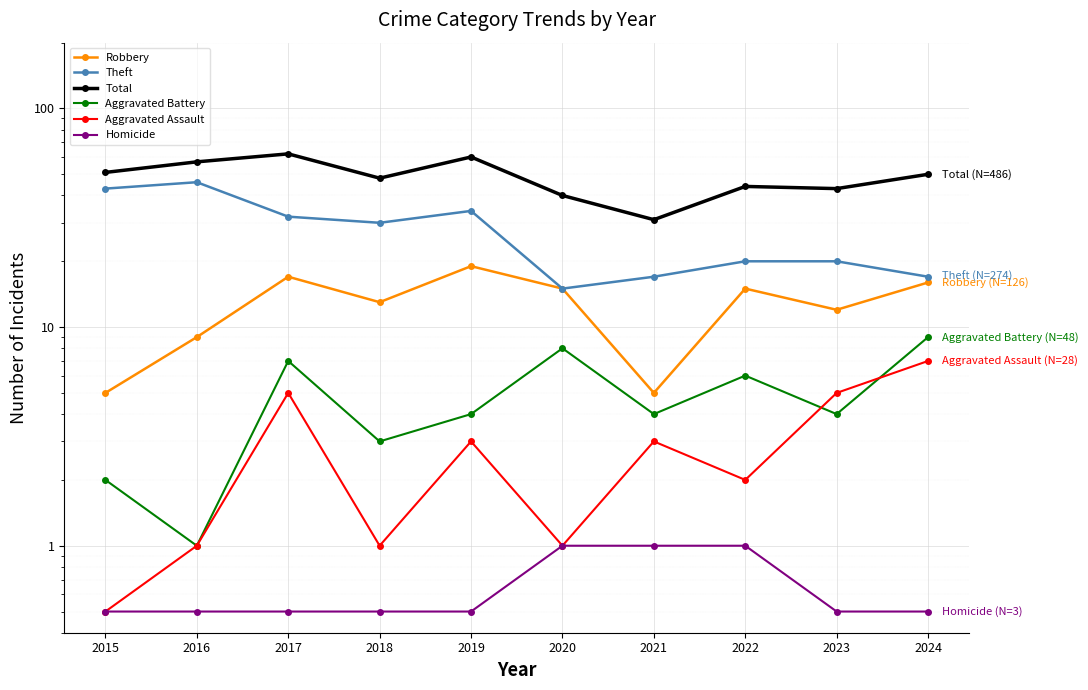

At which label is Robbery closest to 12?

2023